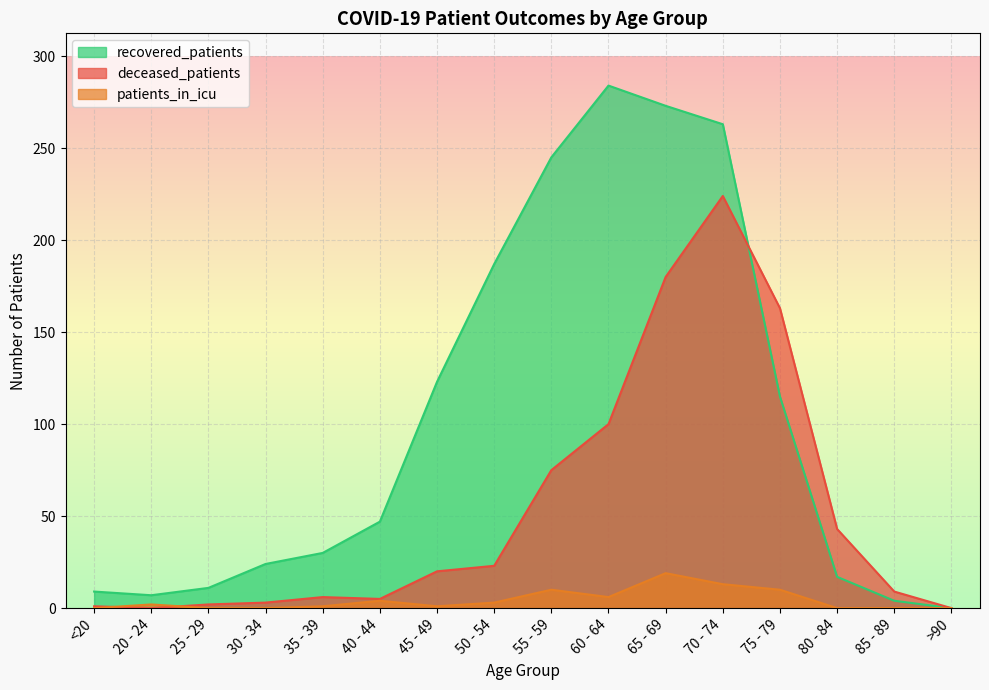

What is the difference between the maximum and minimum values in the deceased_patients series?

224